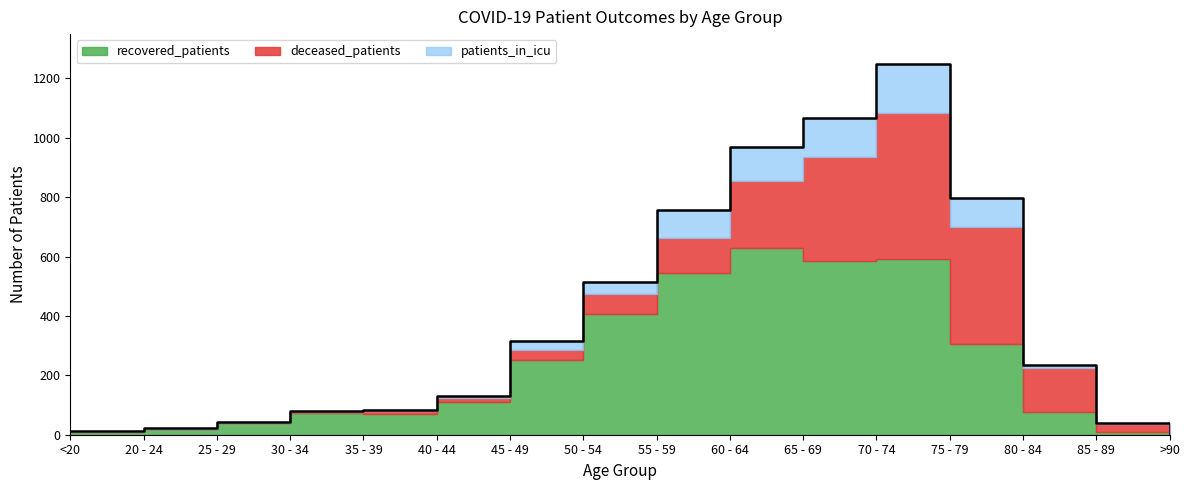

Rank the categories by patients_in_icu value from lowest to highest.

>90, 20 - 24, 25 - 29, <20, 30 - 34, 85 - 89, 35 - 39, 40 - 44, 80 - 84, 45 - 49, 50 - 54, 55 - 59, 75 - 79, 60 - 64, 65 - 69, 70 - 74